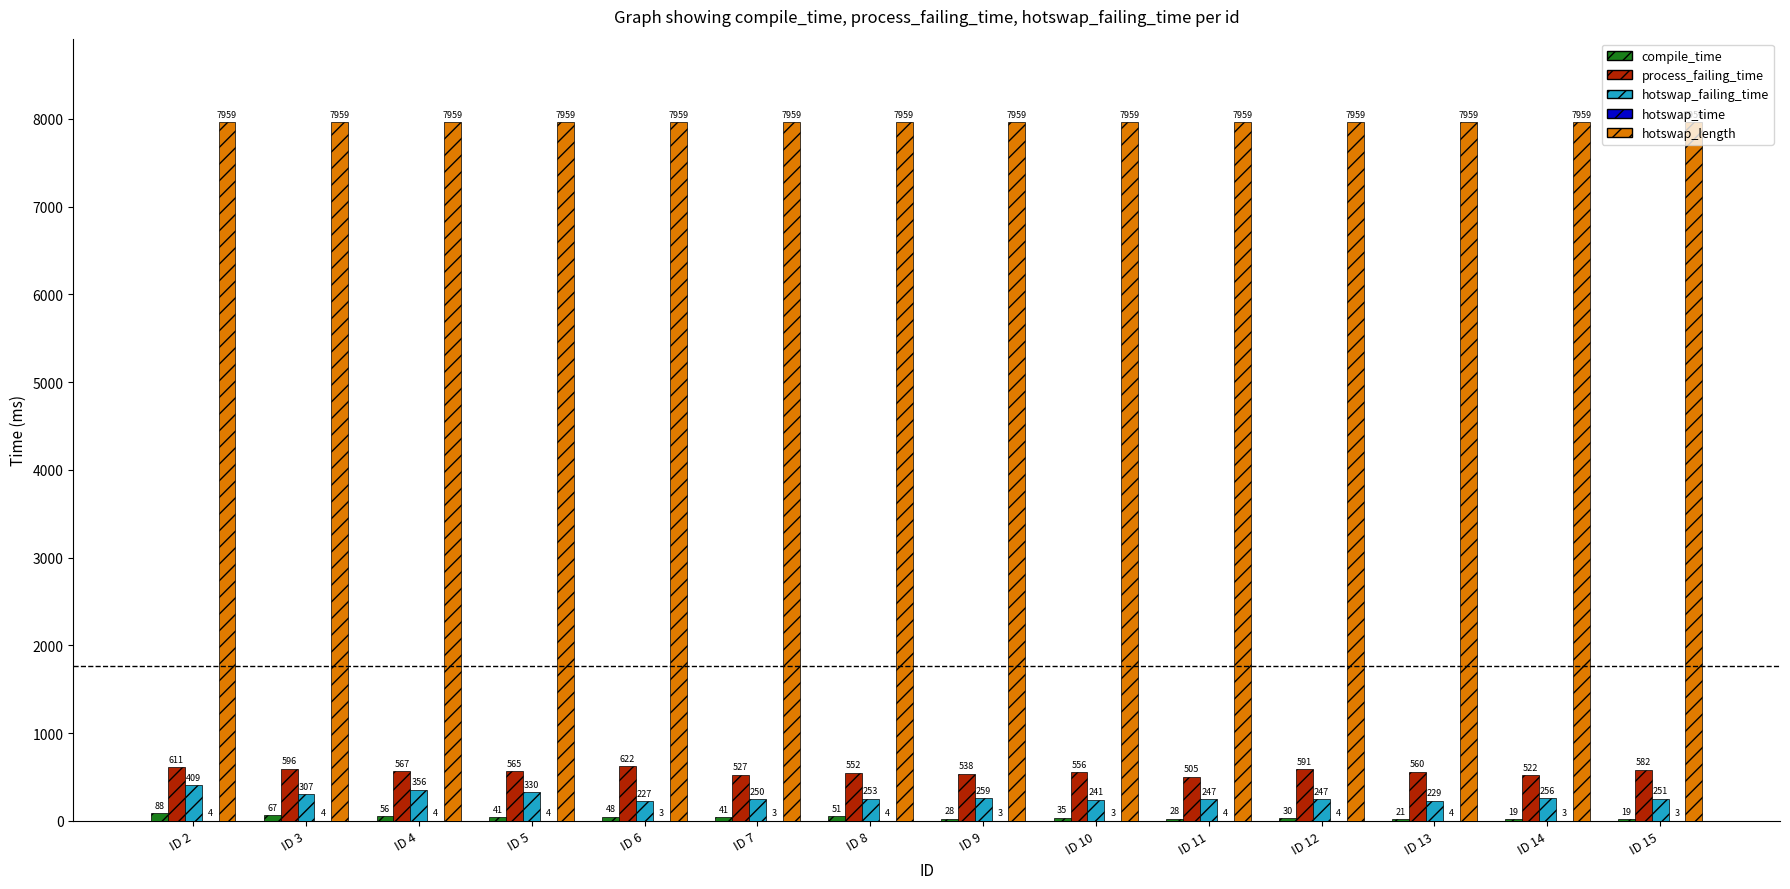

What is the sum of the hotswap_length values at ID 5 and ID 6?

15918